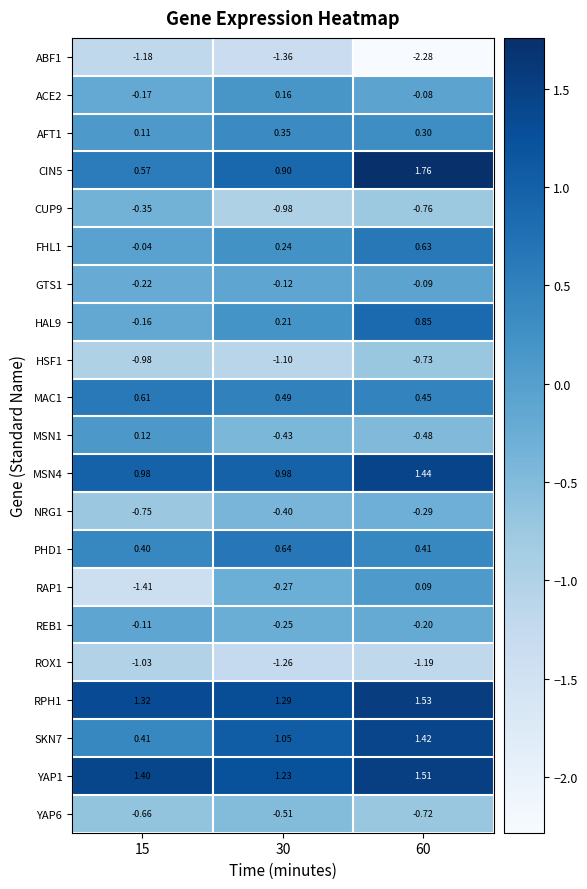

At which category is the sum across all series the highest?

60